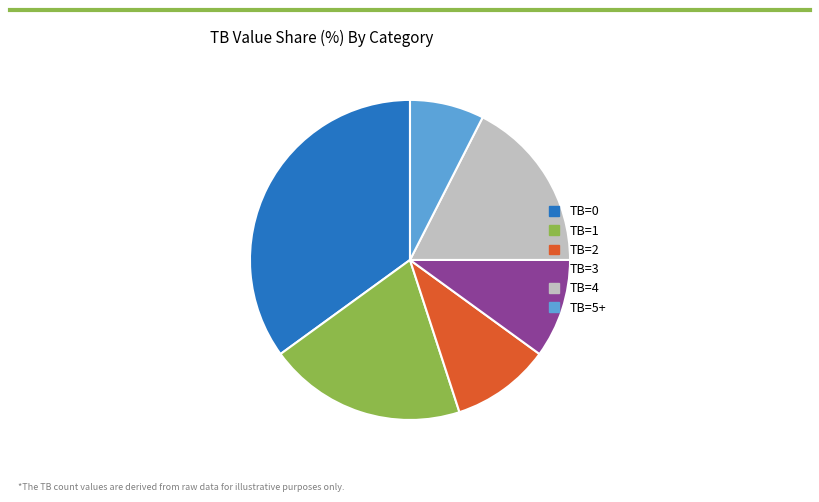

Does TB=5+ account for over 50% of the chart?

No